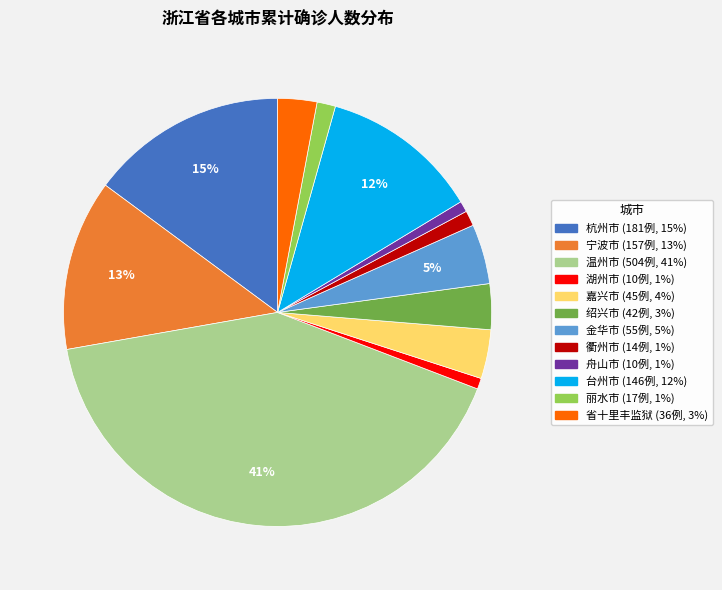

What percentage is the 绍兴市 slice, to the nearest percent?

3%